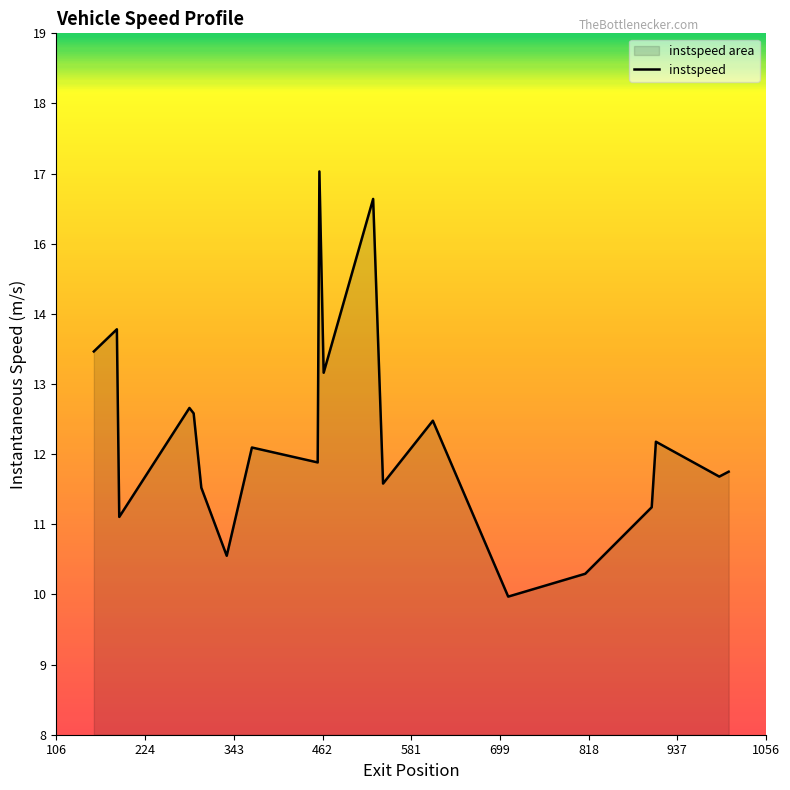

The chart shows a value of 15.1 at 818. True or false?

False